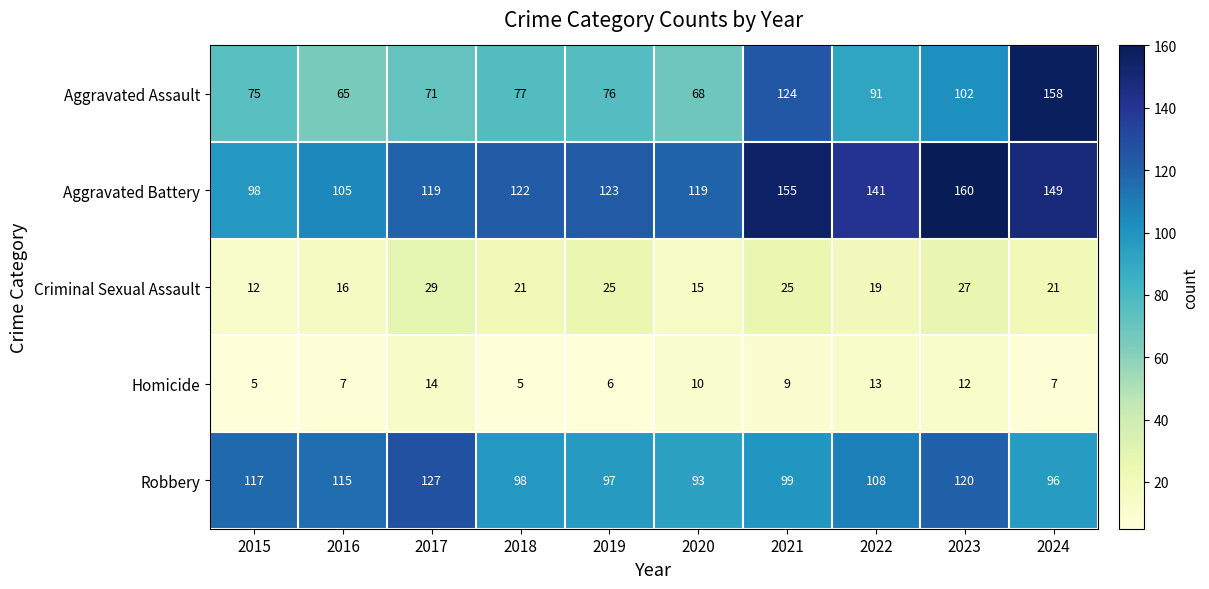

What is the difference between the Homicide values at 2022 and 2020?

3